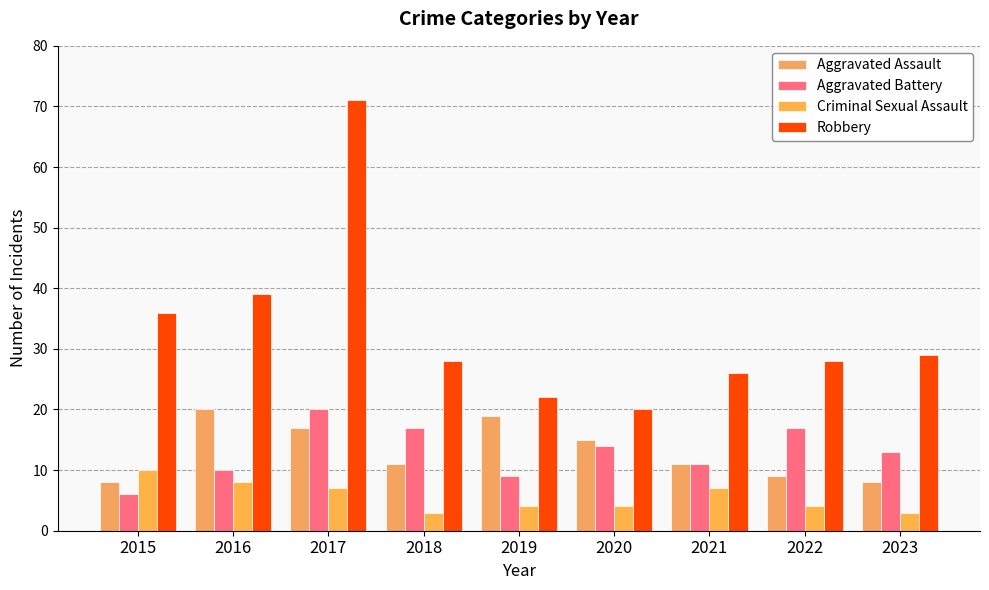

What value does the Robbery series have at 2016, to the nearest 10?

40